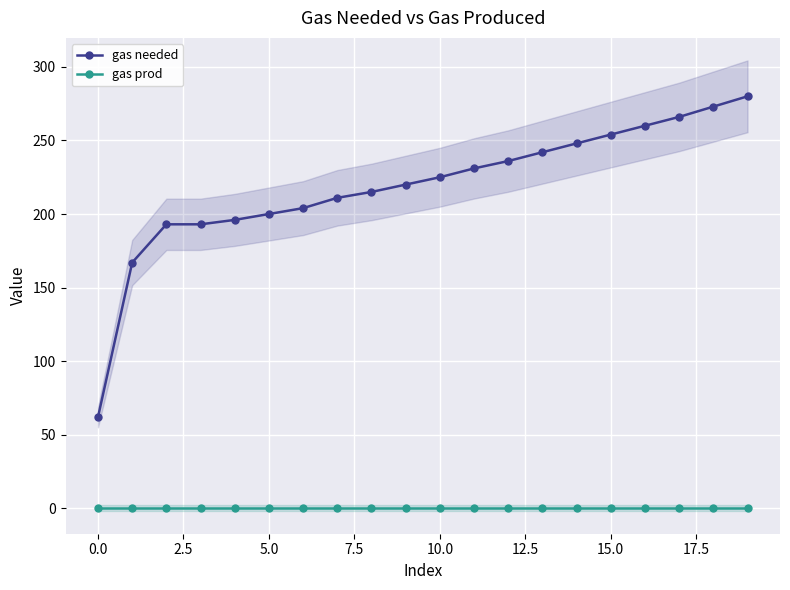

The gas needed series shows 254 at 15.0. True or false?

True